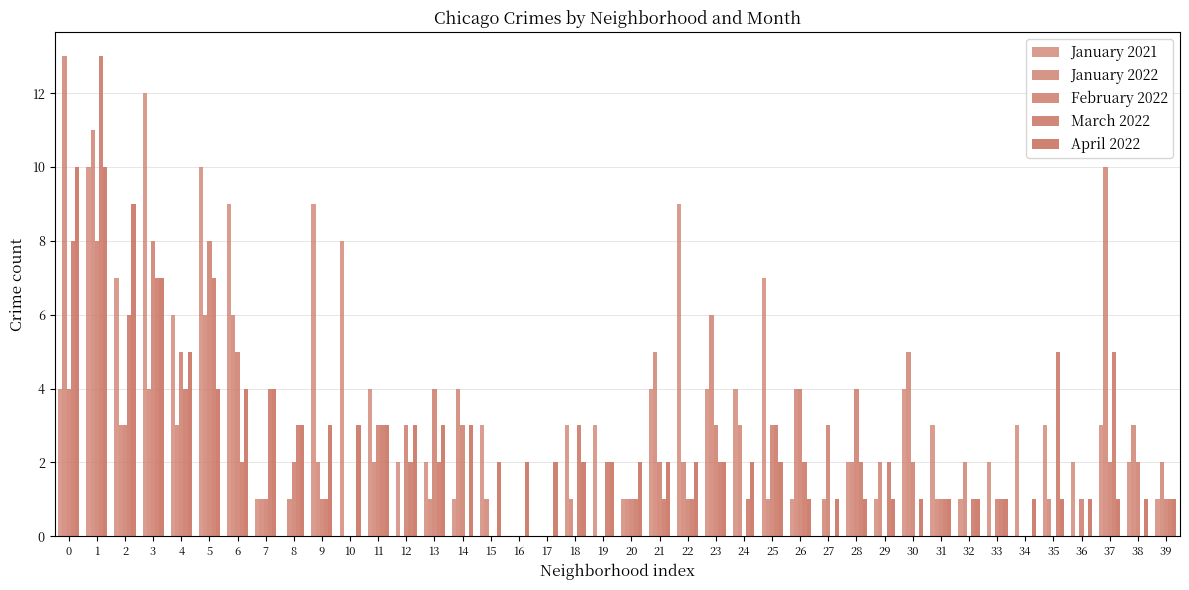

How many data points does each series have?

40